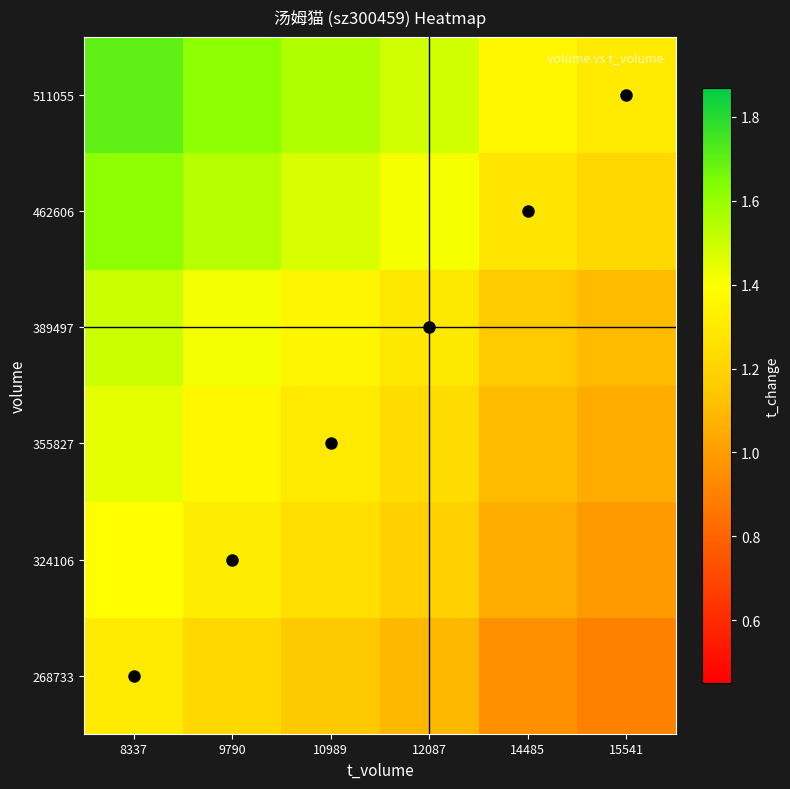

How many data points does each series have?

6